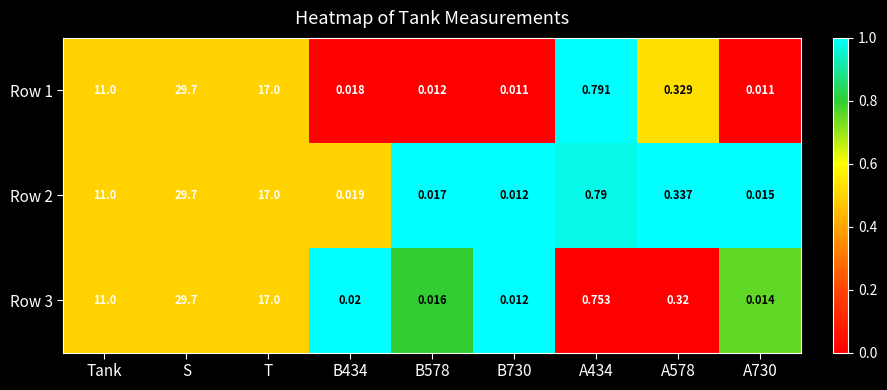

At which label is Row 1 closest to 14?

Tank